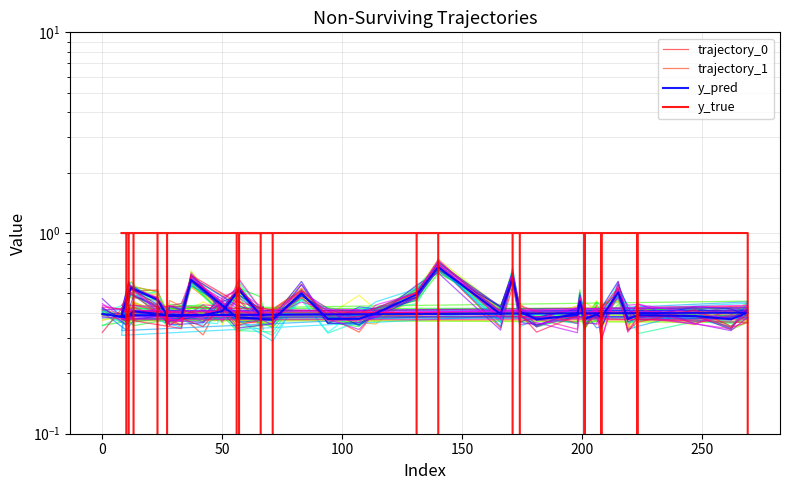

What is the average value of the trajectory_0 series?

0.4